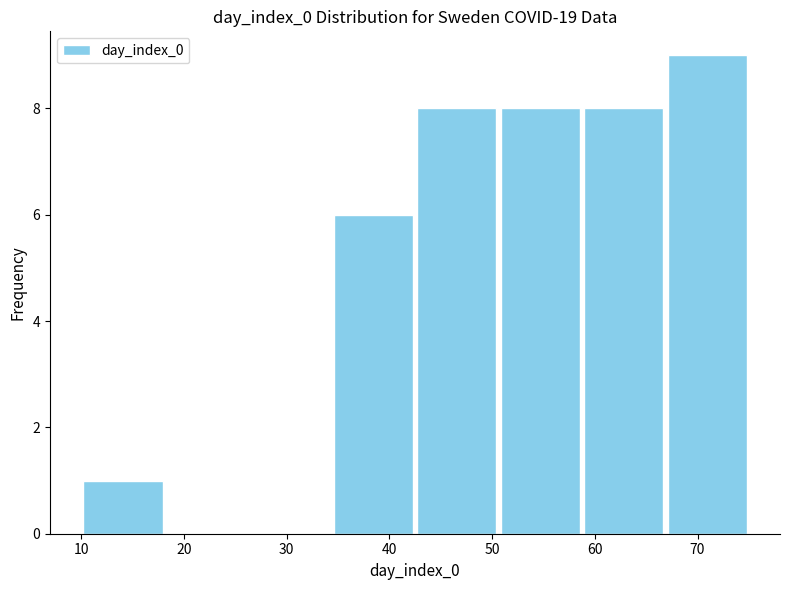

Reading left to right, list every bar in this chart as the range it spans on the x-axis followed by its height. Neither the bar edges nor the heights are printed on the chart, so give them approximately, as read against the axes.

10 to 18: 1
18 to 26: 0
26 to 34: 0
34 to 43: 6
43 to 51: 8
51 to 59: 8
59 to 67: 8
67 to 75: 9